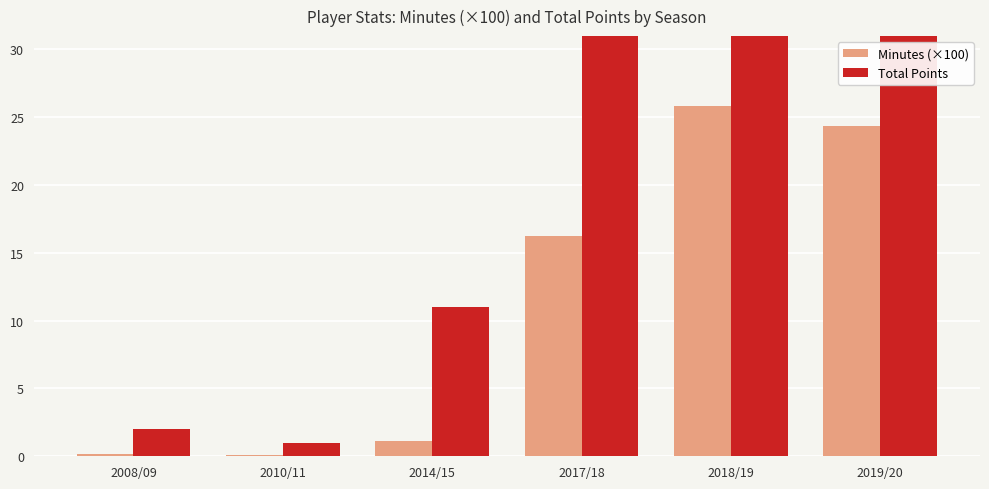

What is the difference between the maximum and minimum values in the Total Points series?

135.0